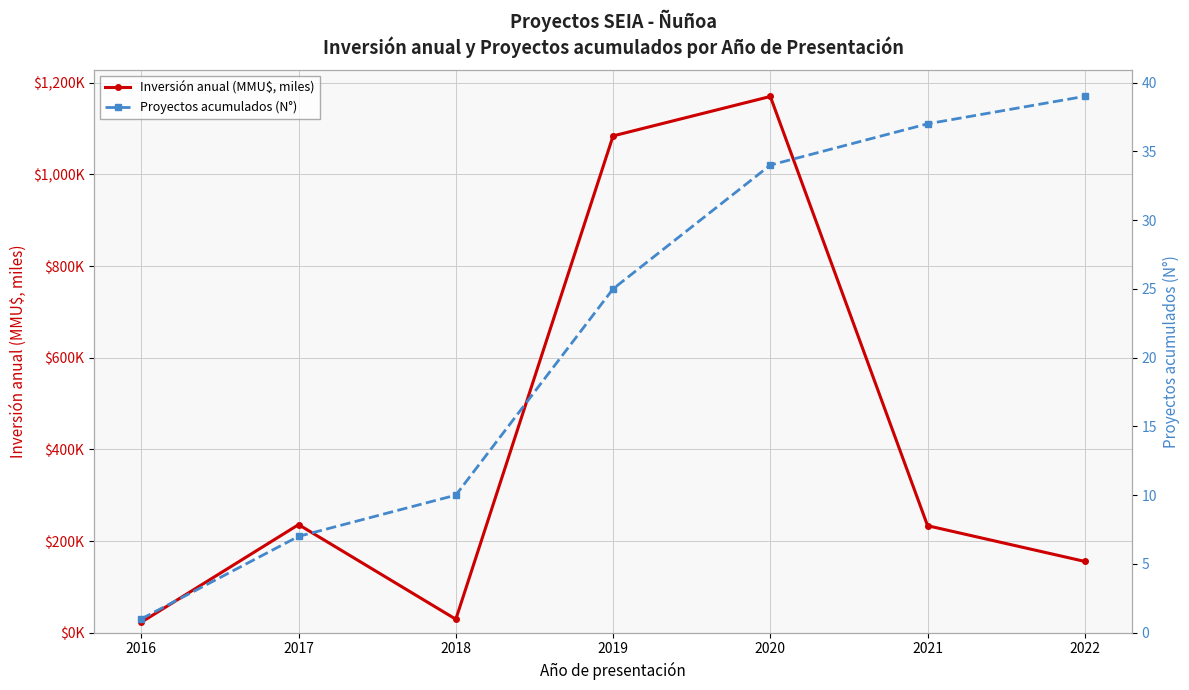

Which series has the largest range (max minus min)?

Inversión anual (MMU$, miles)